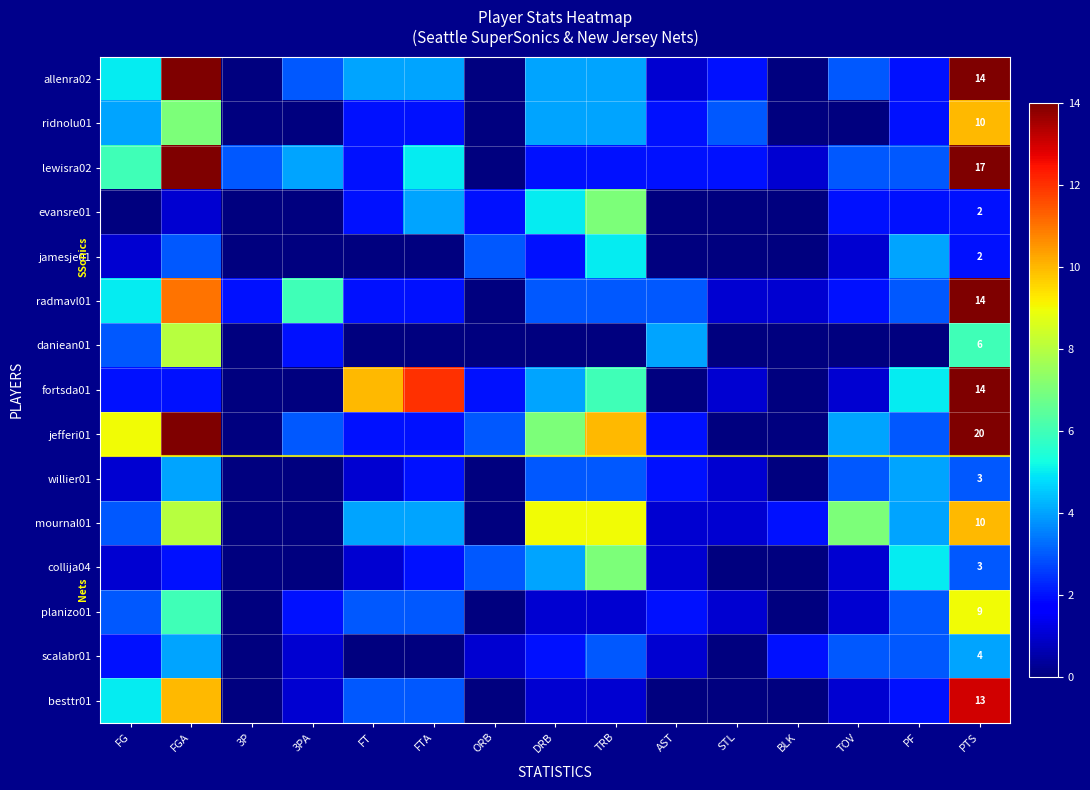

How many values in jefferi01 are above zero?

12